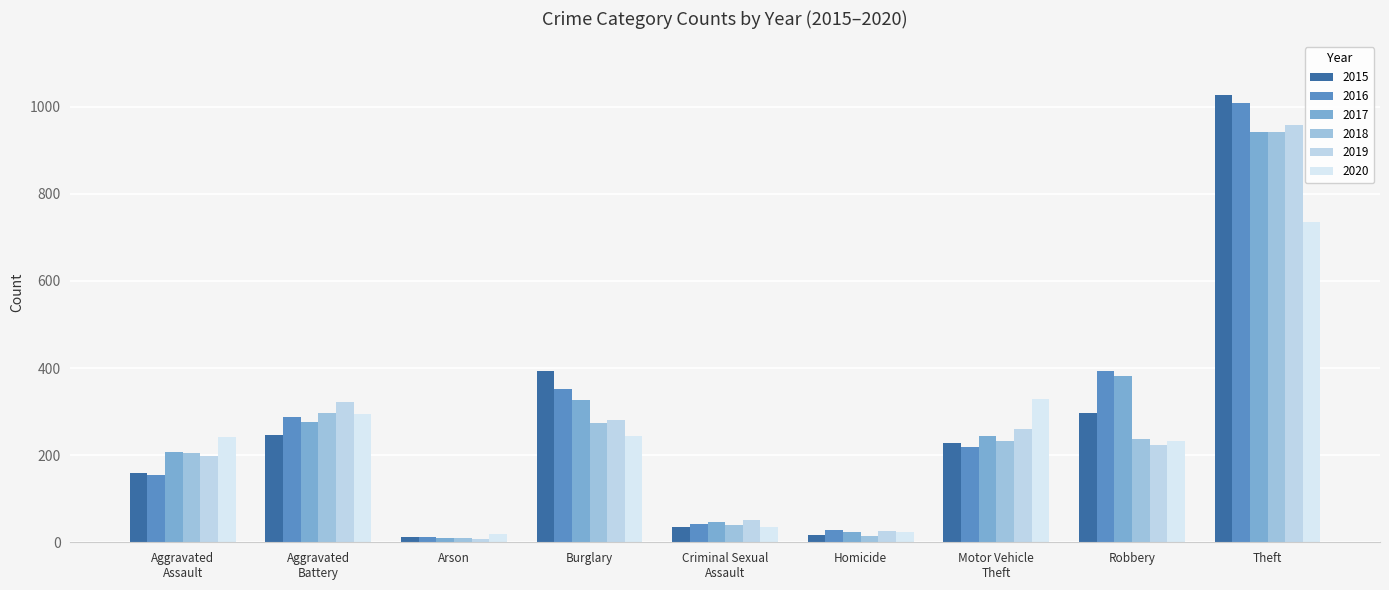

What is the value of the 2016 bar at the 9th from the left?

1009